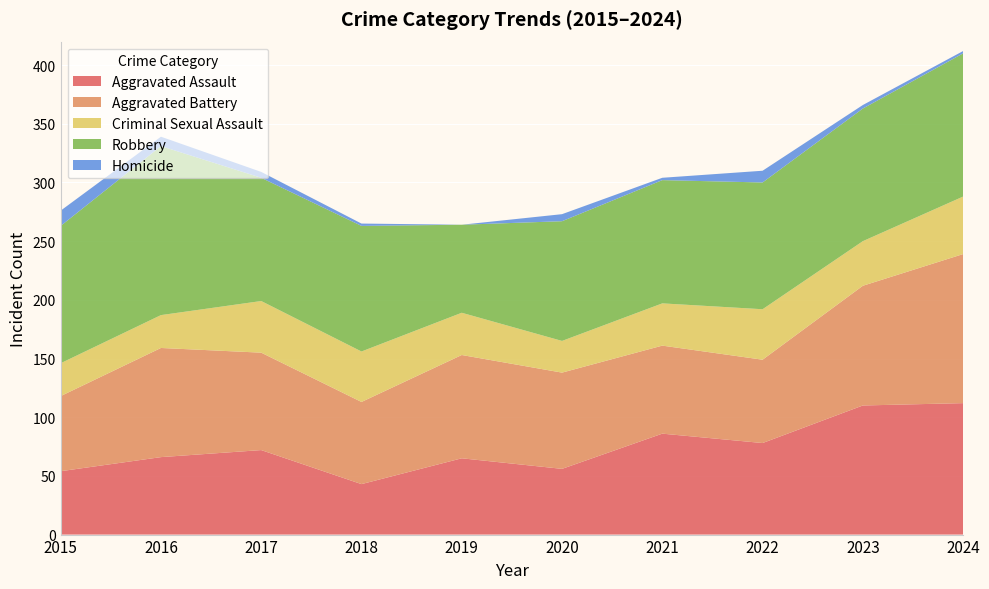

Reading left to right, list all the values displayed in this chart.

Aggravated Assault: 2015=54	2016=66	2017=72	2018=43	2019=65	2020=56	2021=86	2022=78	2023=110	2024=112
Aggravated Battery: 2015=64	2016=93	2017=83	2018=70	2019=88	2020=82	2021=75	2022=71	2023=102	2024=127
Criminal Sexual Assault: 2015=28	2016=28	2017=44	2018=43	2019=36	2020=27	2021=36	2022=43	2023=38	2024=49
Robbery: 2015=117	2016=144	2017=105	2018=107	2019=75	2020=102	2021=105	2022=108	2023=113	2024=122
Homicide: 2015=13	2016=8	2017=5	2018=2	2019=0	2020=6	2021=2	2022=10	2023=3	2024=2